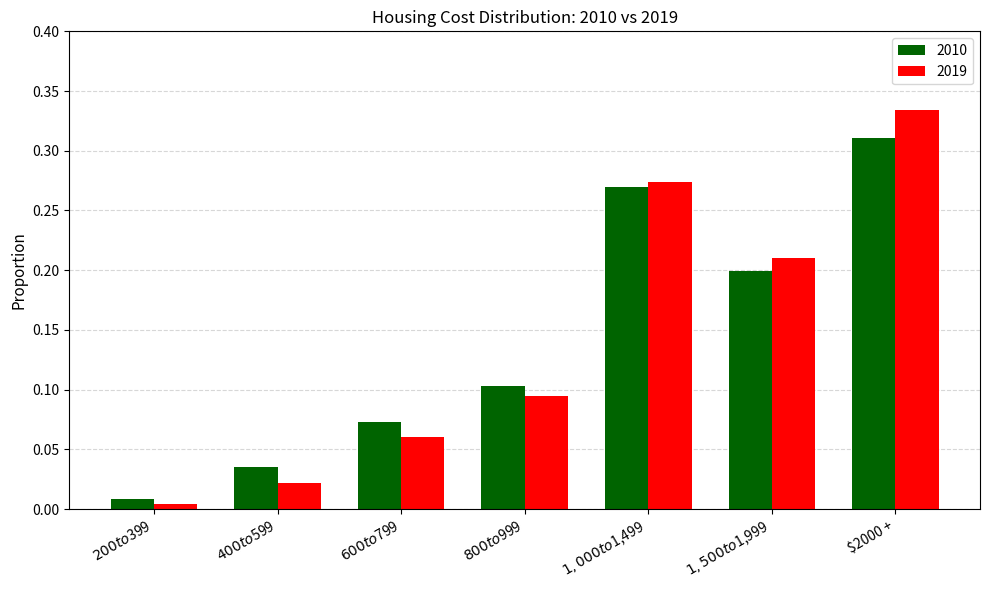

What is the sum of all 2019 values?

1.0